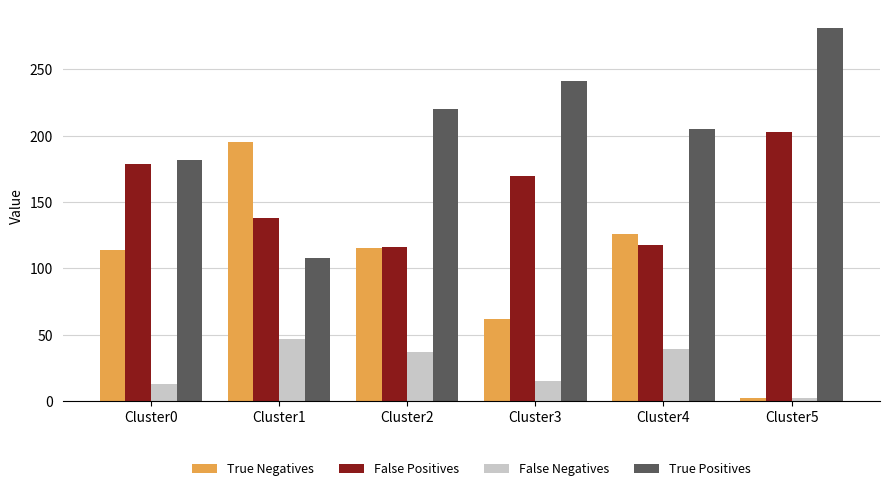

How many data points does each series have?

6